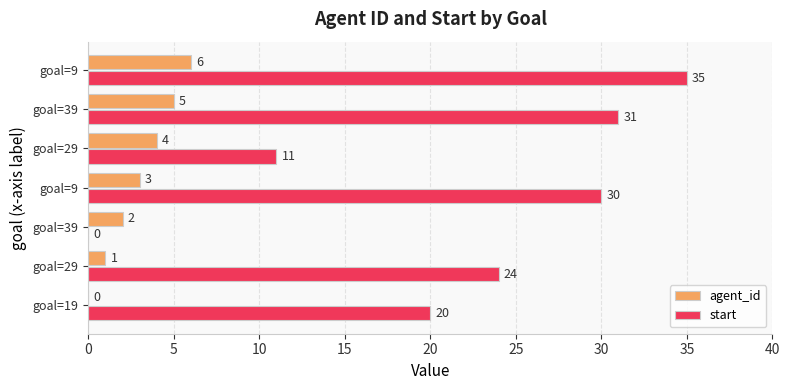

Count the number of data series in this chart.

2